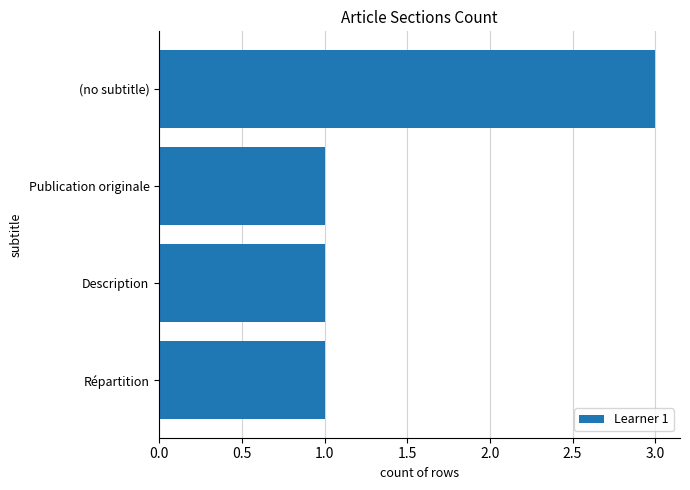

Reading top to bottom, extract all data points from this chart.

3	1	1	1